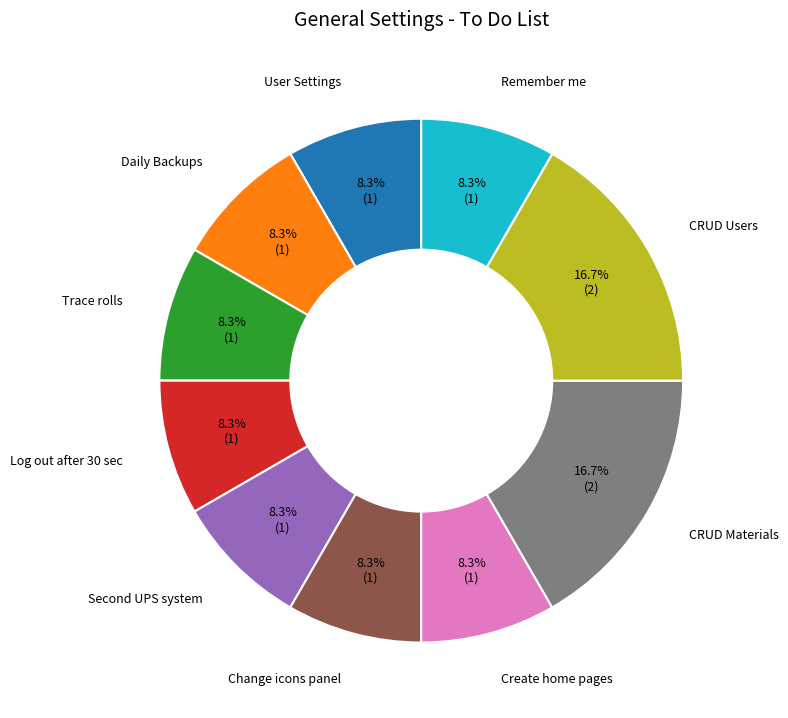

How many slices are in this pie chart?

10